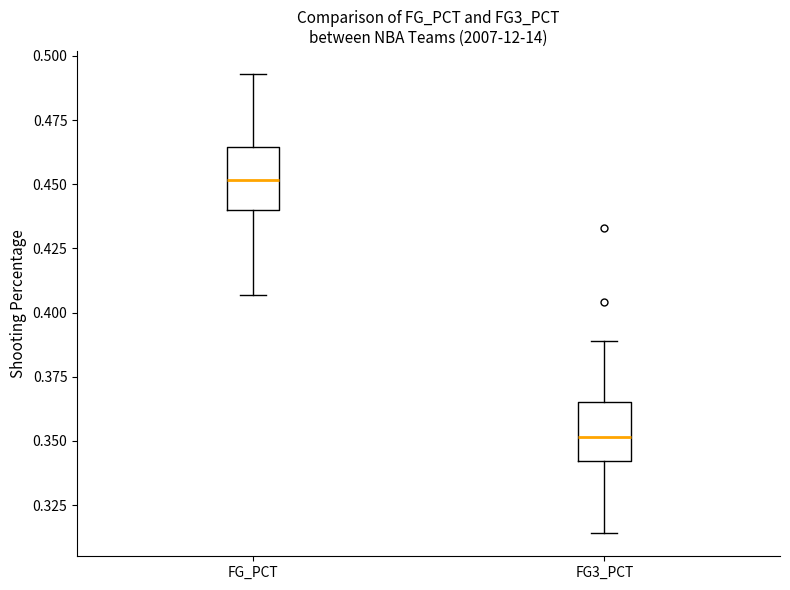

Reading left to right, transcribe this box plot: for each box, give where its median line is, the range the box spans, and where its two whiskers end, as read against the y-axis. The values are not printed on the chart, so give them approximately, as read against the axis.

FG_PCT: median 0.450, box 0.440 to 0.465, whiskers 0.405 to 0.495
FG3_PCT: median 0.350, box 0.340 to 0.365, whiskers 0.315 to 0.390